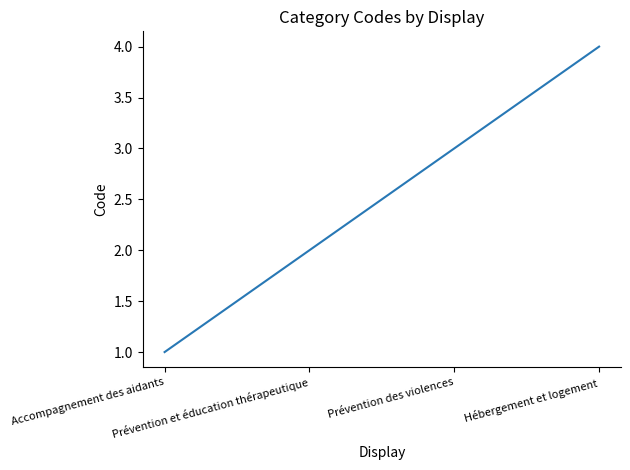

Is it true that the value at Prévention et éducation thérapeutique is 2?

True